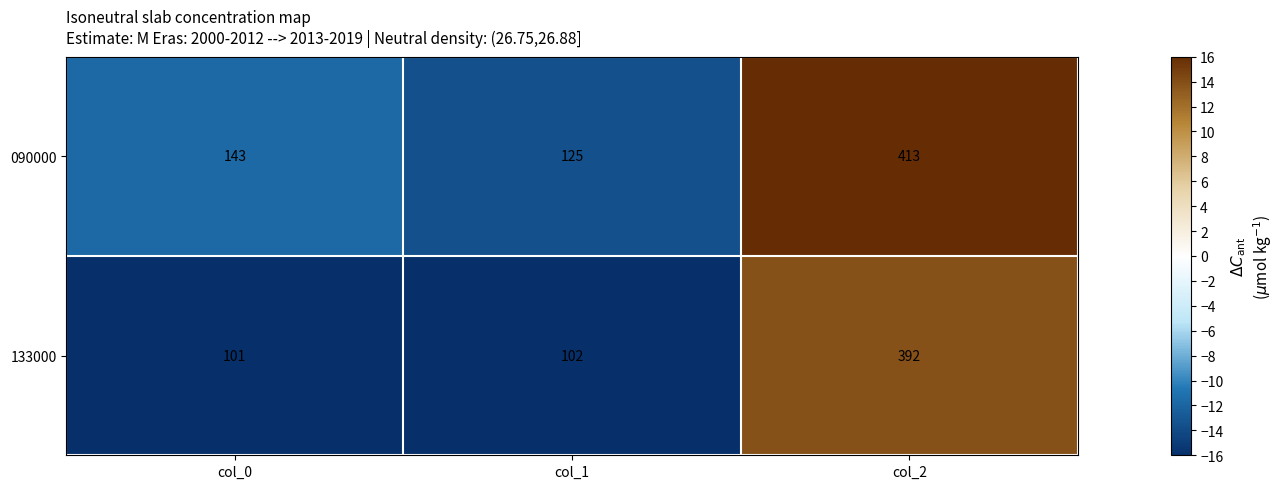

Is it true that 090000 equals 97 at col_0?

False